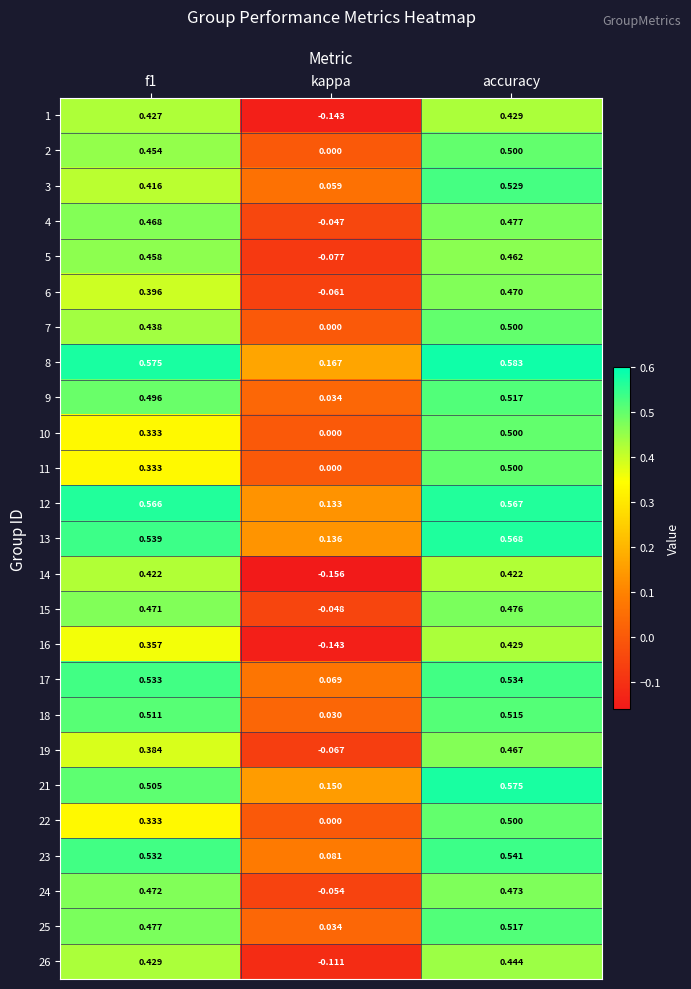

At which category is the sum across all series the highest?

accuracy